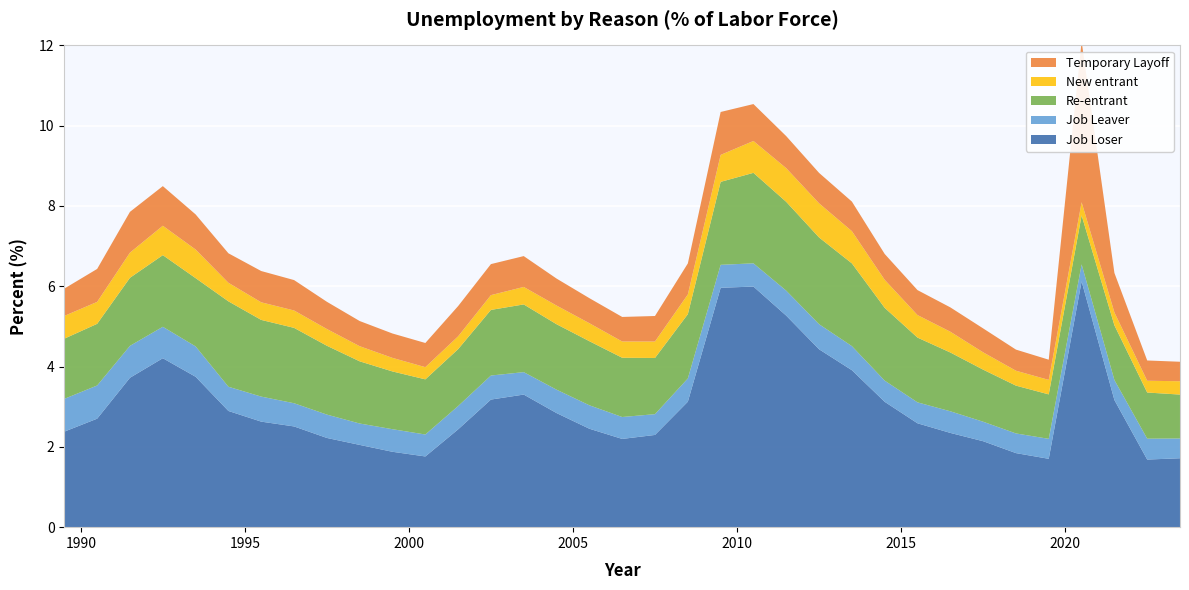

Reading left to right, transcribe all the data shown in this chart.

Job Loser: 2.4	2.7	3.7	4.2	3.7	2.9	2.6	2.5	2.2	2.0	1.9	1.8	2.4	3.2	3.3	2.8	2.5	2.2	2.3	3.1	6.0	6.0	5.3	4.4	3.9	3.1	2.6	2.3	2.1	1.8	1.7	6.1	3.2	1.7	1.7
Job Leaver: 0.8	0.8	0.8	0.8	0.8	0.6	0.6	0.6	0.6	0.5	0.6	0.5	0.6	0.6	0.6	0.6	0.6	0.5	0.5	0.6	0.6	0.6	0.6	0.6	0.6	0.5	0.5	0.5	0.5	0.5	0.5	0.4	0.5	0.5	0.5
Re-entrant: 1.5	1.5	1.7	1.8	1.7	2.1	1.9	1.9	1.7	1.5	1.4	1.4	1.4	1.6	1.7	1.6	1.6	1.5	1.4	1.6	2.1	2.3	2.2	2.2	2.1	1.8	1.6	1.5	1.3	1.2	1.1	1.2	1.4	1.1	1.1
New entrant: 0.6	0.5	0.6	0.7	0.7	0.5	0.4	0.4	0.4	0.4	0.3	0.3	0.3	0.4	0.4	0.5	0.4	0.4	0.4	0.5	0.7	0.8	0.8	0.9	0.8	0.7	0.6	0.5	0.4	0.4	0.4	0.3	0.3	0.3	0.3
Temporary Layoff: 0.7	0.8	1.0	1.0	0.9	0.7	0.8	0.8	0.7	0.6	0.6	0.6	0.8	0.8	0.8	0.7	0.6	0.6	0.6	0.8	1.1	0.9	0.8	0.8	0.7	0.6	0.6	0.6	0.6	0.5	0.5	4.0	1.0	0.5	0.5